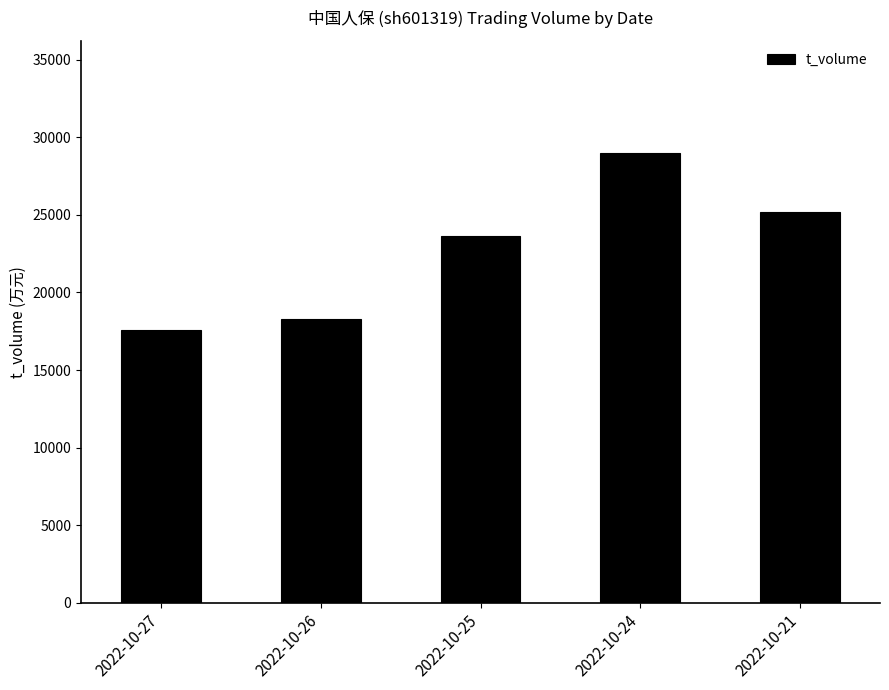

Rank the categories by value from highest to lowest.

2022-10-24, 2022-10-21, 2022-10-25, 2022-10-26, 2022-10-27